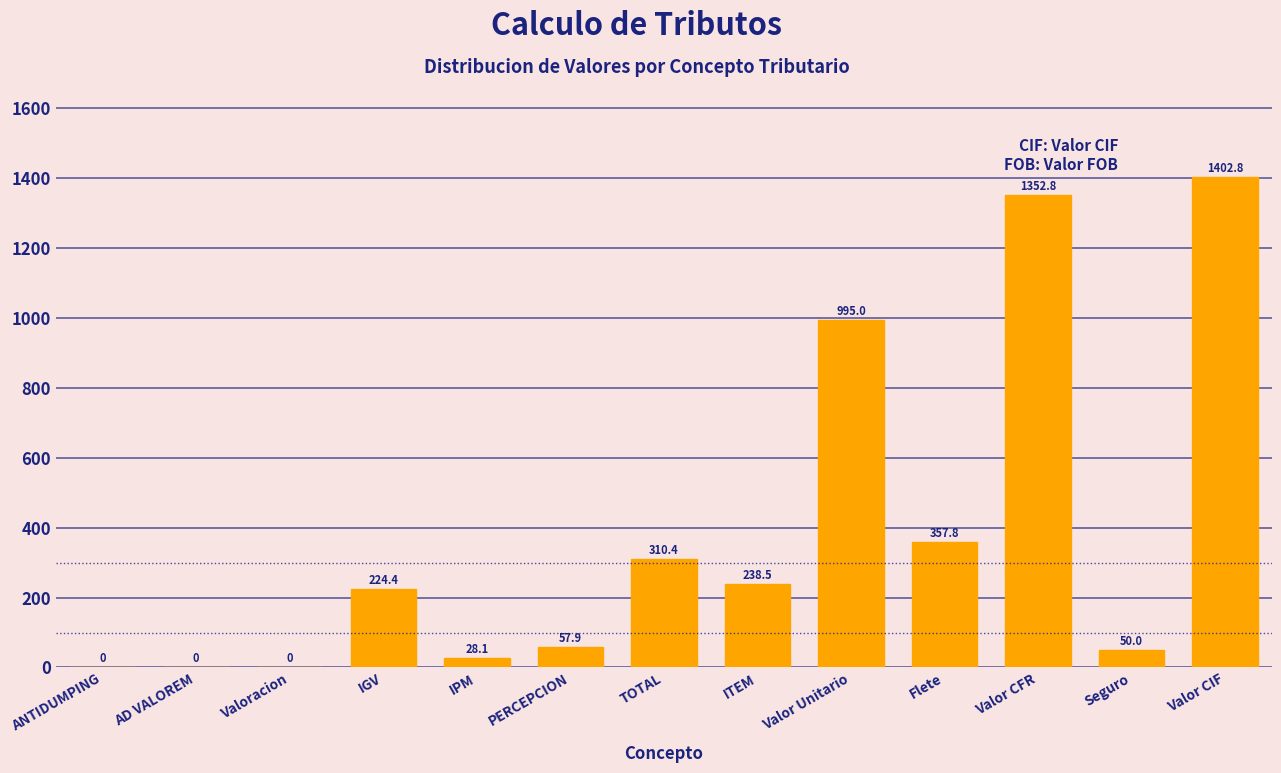

Reading left to right, transcribe all the data shown in this chart.

ANTIDUMPING=0.0	AD VALOREM=0.0	Valoracion=0.0	IGV=224.4	IPM=28.1	PERCEPCION=57.9	TOTAL=310.4	ITEM=238.5	Valor Unitario=995.0	Flete=357.8	Valor CFR=1352.8	Seguro=50.0	Valor CIF=1402.8